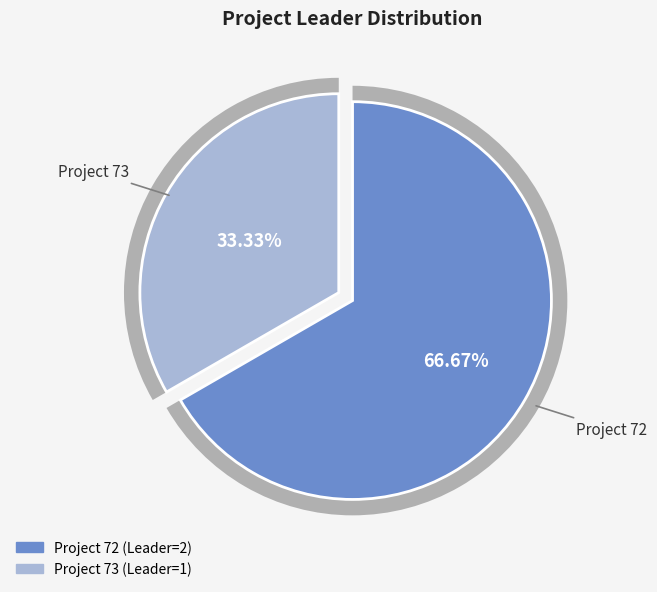

How many slices are in this pie chart?

2